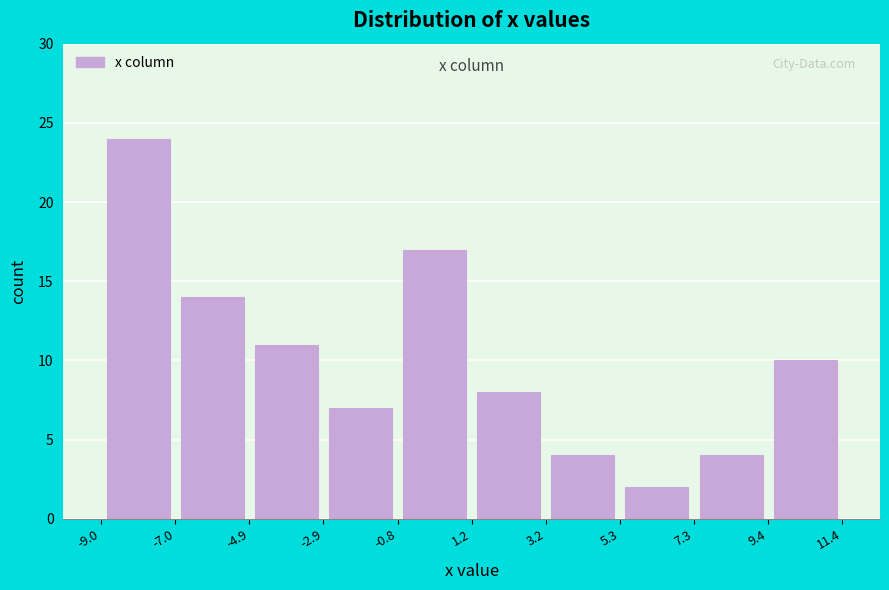

Over which range of the x-axis is the bar tallest?

-9.0 to -7.0